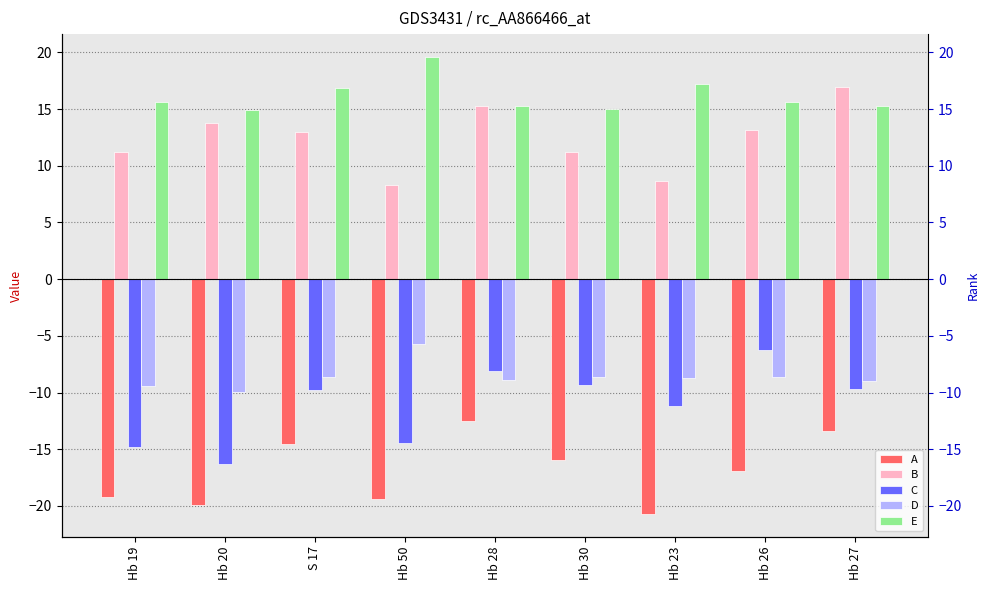

At Hb 28, list the series in order from largest to smallest.

E, B, C, D, A